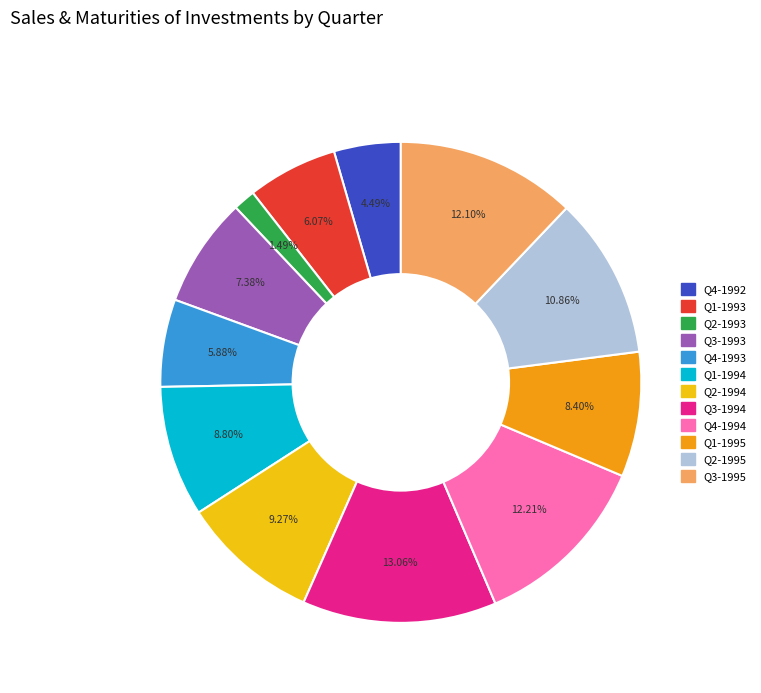

Is it true that Q4-1994 is 23% of the pie?

False